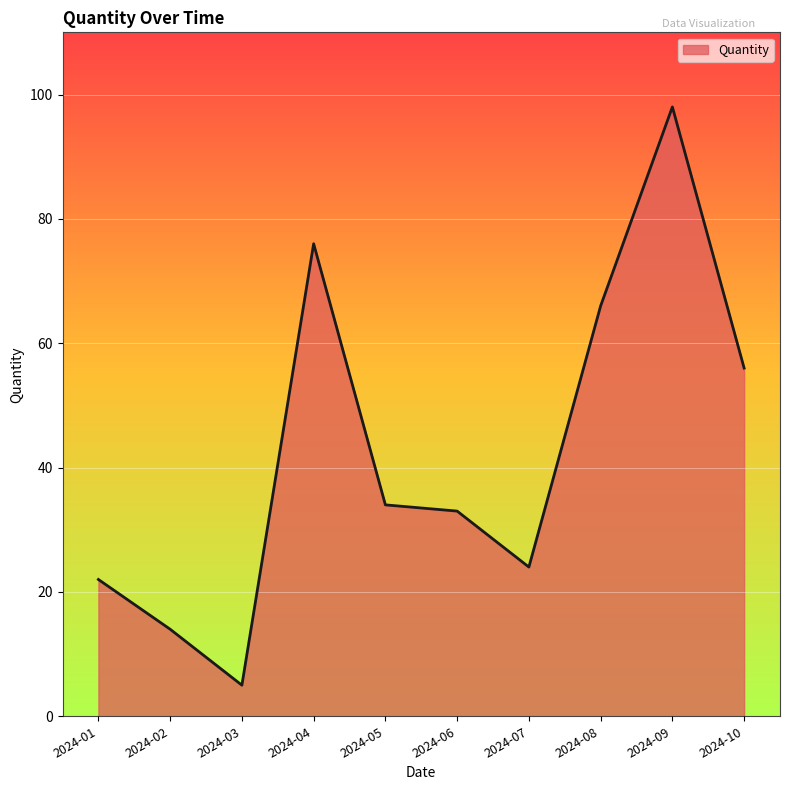

Rank the categories by value from lowest to highest.

2024-03, 2024-02, 2024-01, 2024-07, 2024-06, 2024-05, 2024-10, 2024-08, 2024-04, 2024-09